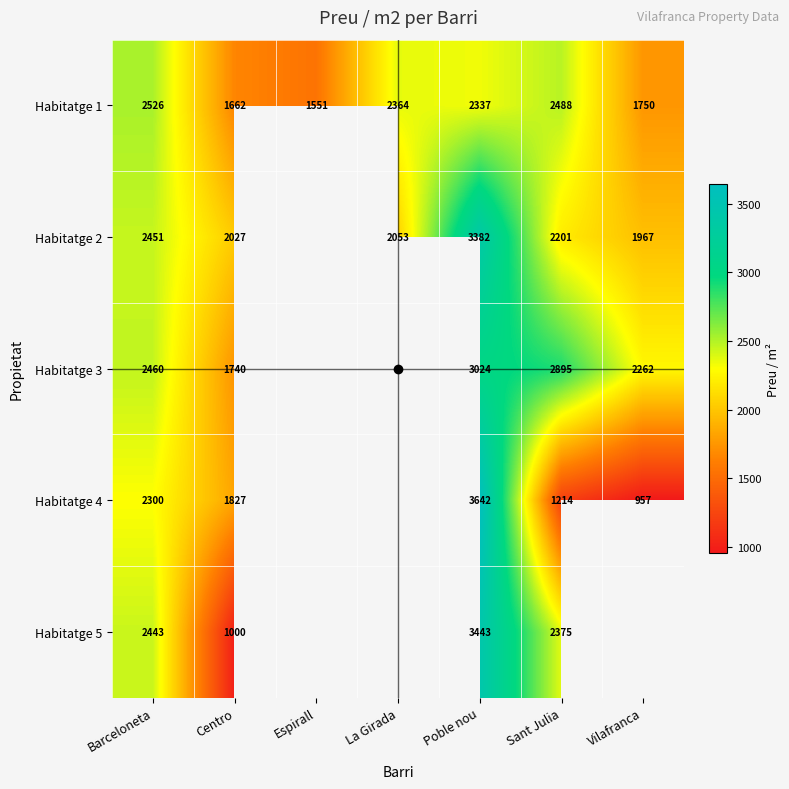

Is the value of Habitatge 2 at Barceloneta greater than the value of Habitatge 1 at Poble nou?

Yes